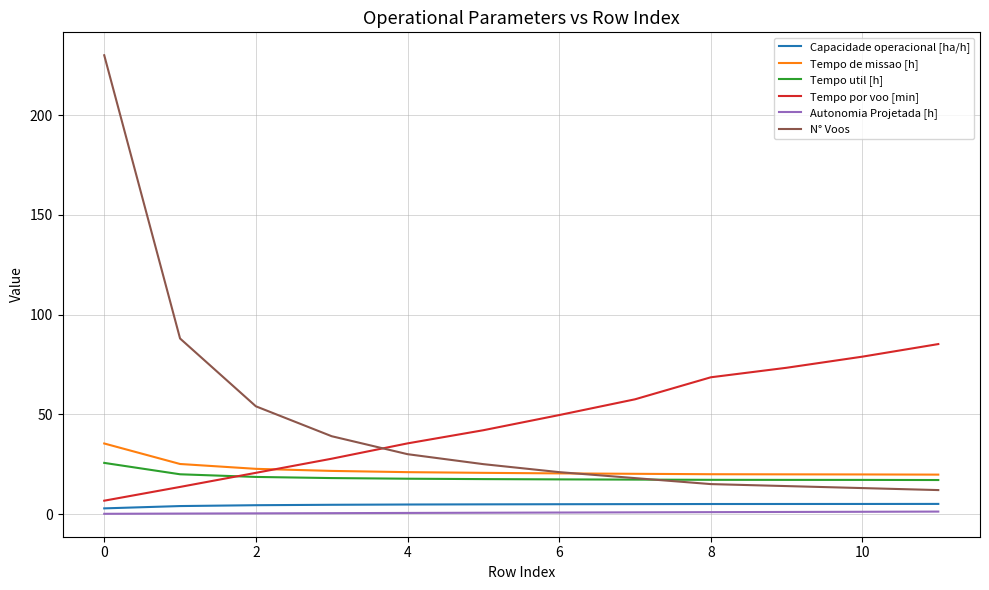

True or false: Autonomia Projetada [h] and Tempo util [h] cross at least once.

False